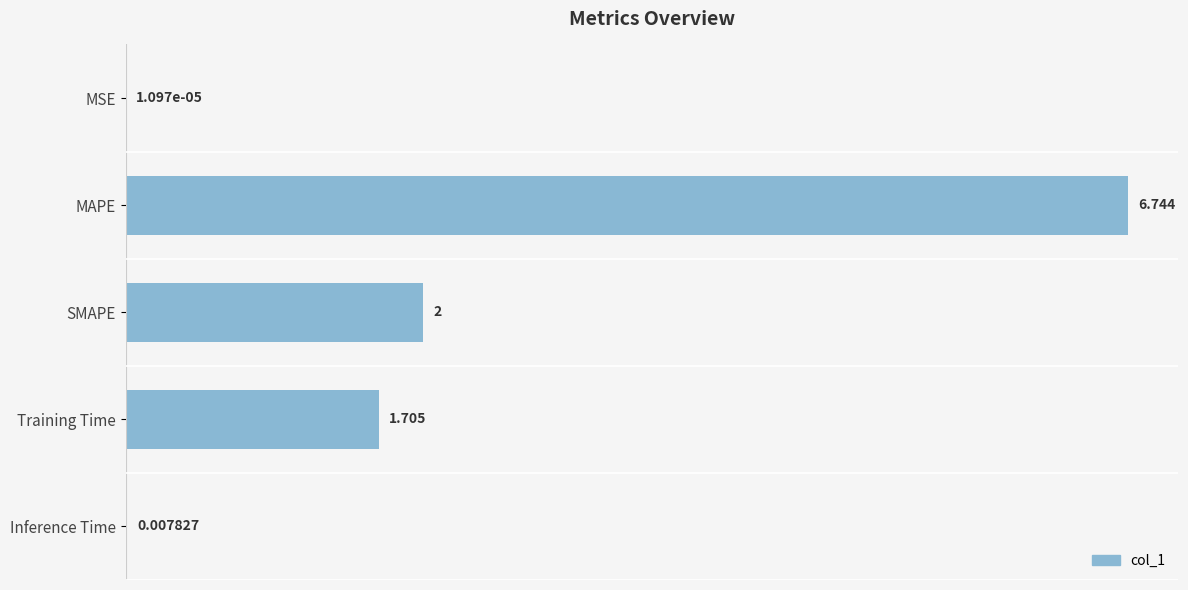

Where is the data nearest to the value 3?

SMAPE